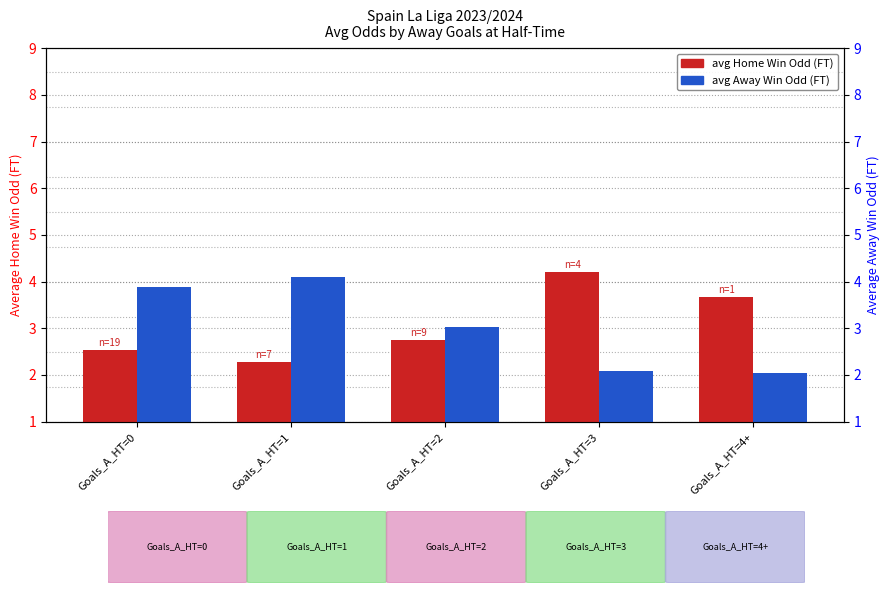

What is the total value across all series at Goals_A_HT=2?

5.8